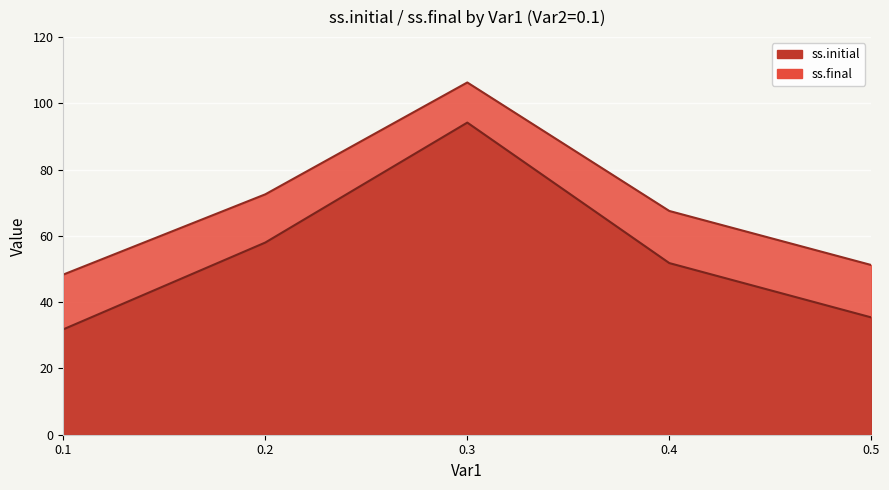

Reading left to right, transcribe all the data shown in this chart.

ss.initial: 31.8	58.0	94.2	51.8	35.4
ss.final: 48.3	72.5	106.3	67.5	51.2